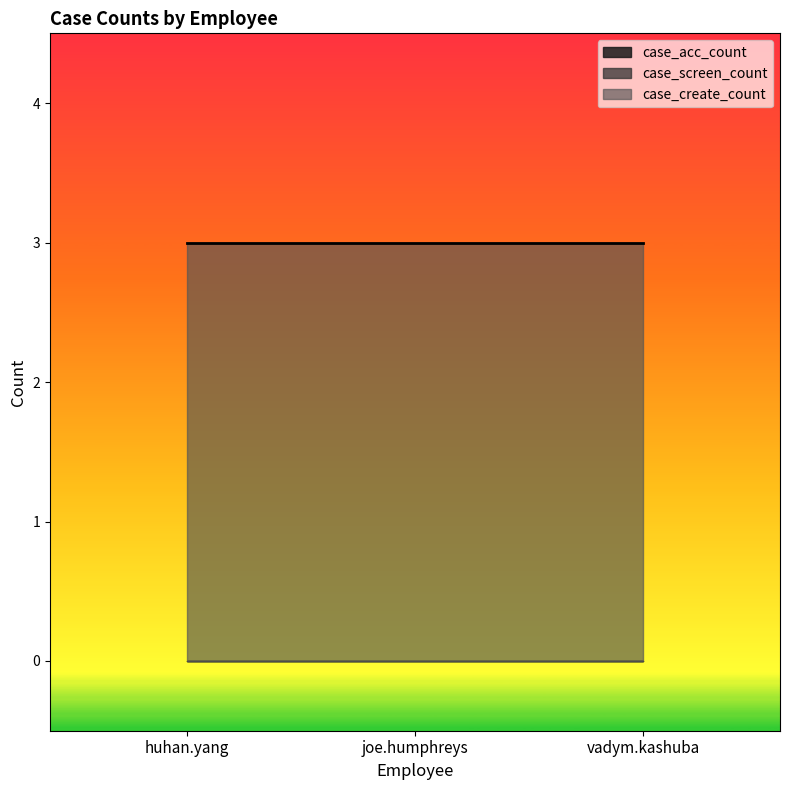

How many distinct data groups are displayed?

3